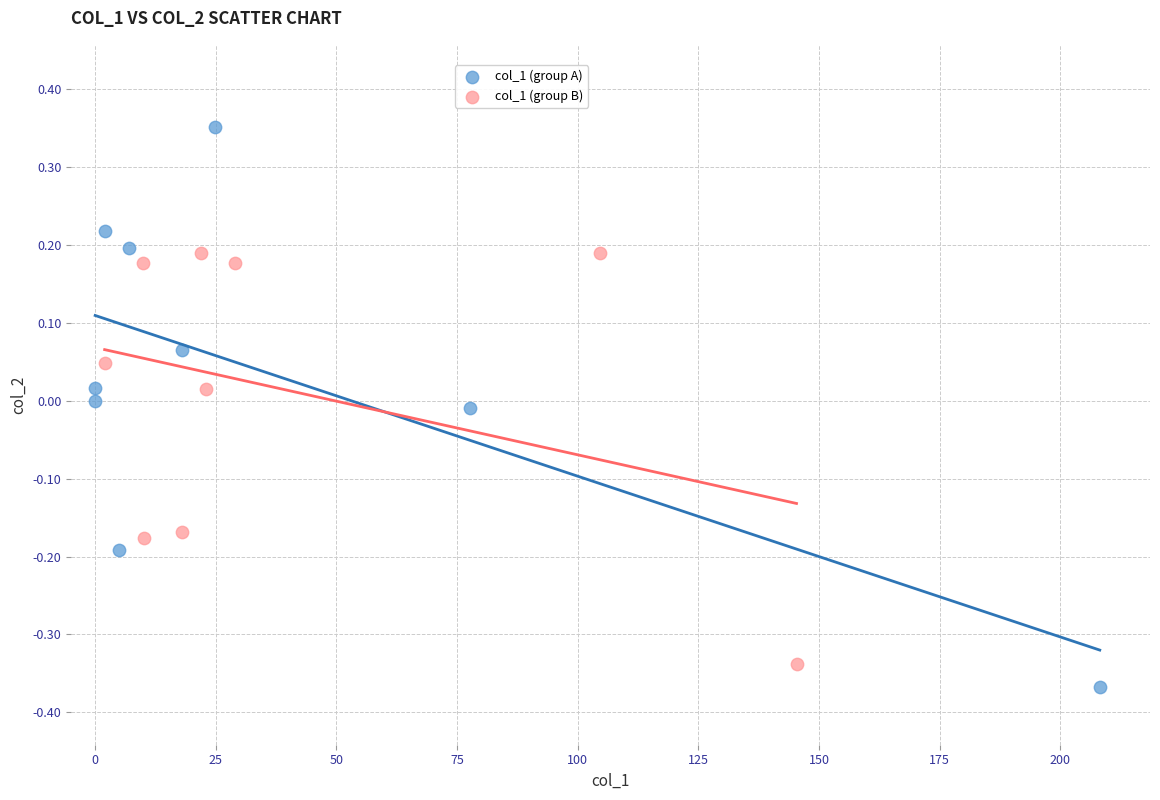

Which series reaches the minimum Y coordinate?

col_1 (group A)